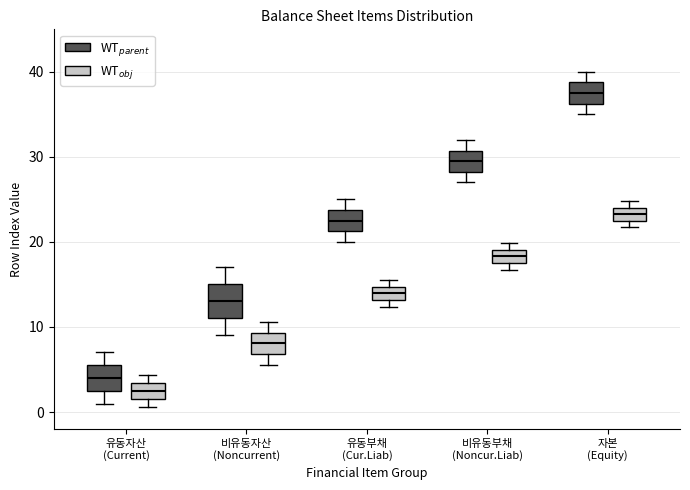

Which box's median line is the highest?

자본 (Equity) (WT$_{parent}$)